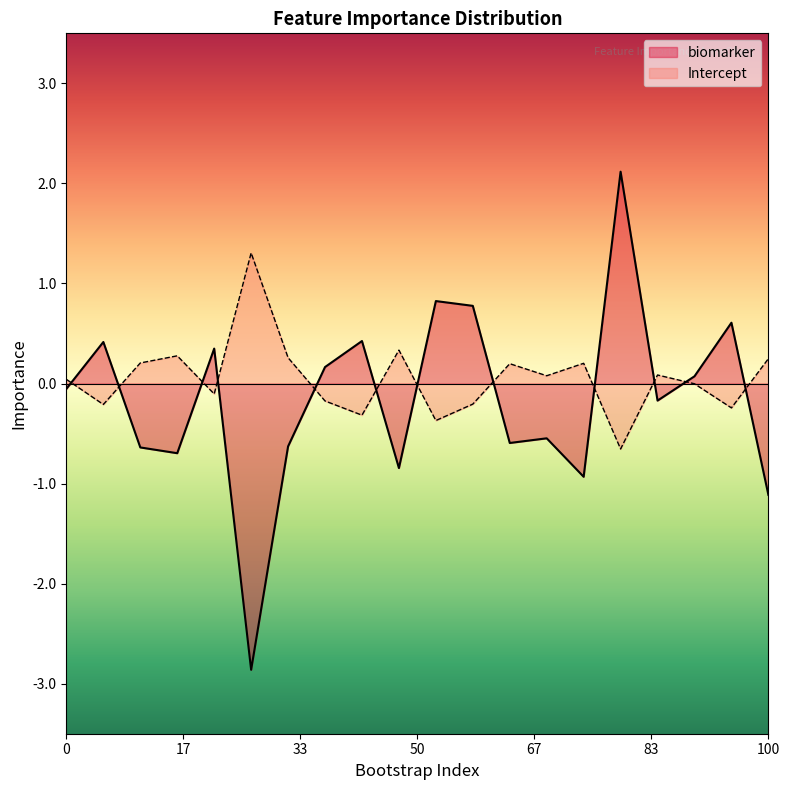

Which series has the largest total across all categories?

Intercept